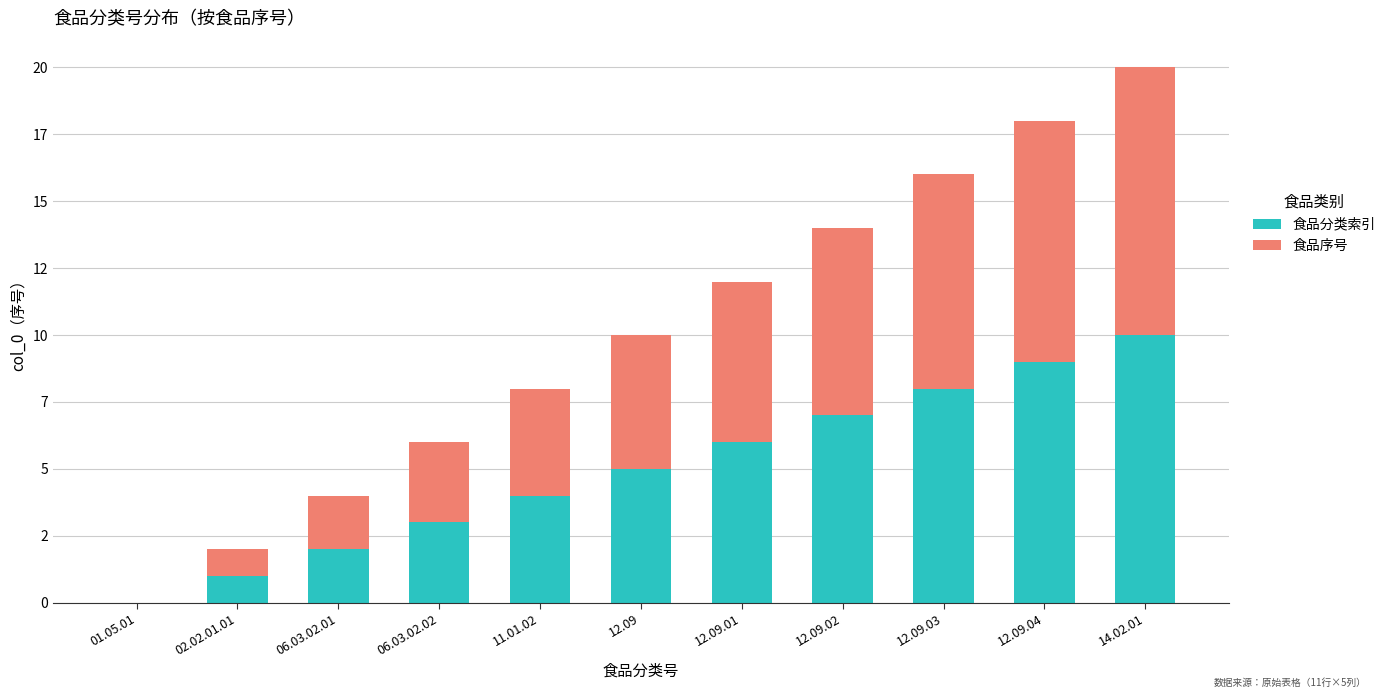

Is it true that 食品序号 equals 5 at 12.09.02?

False